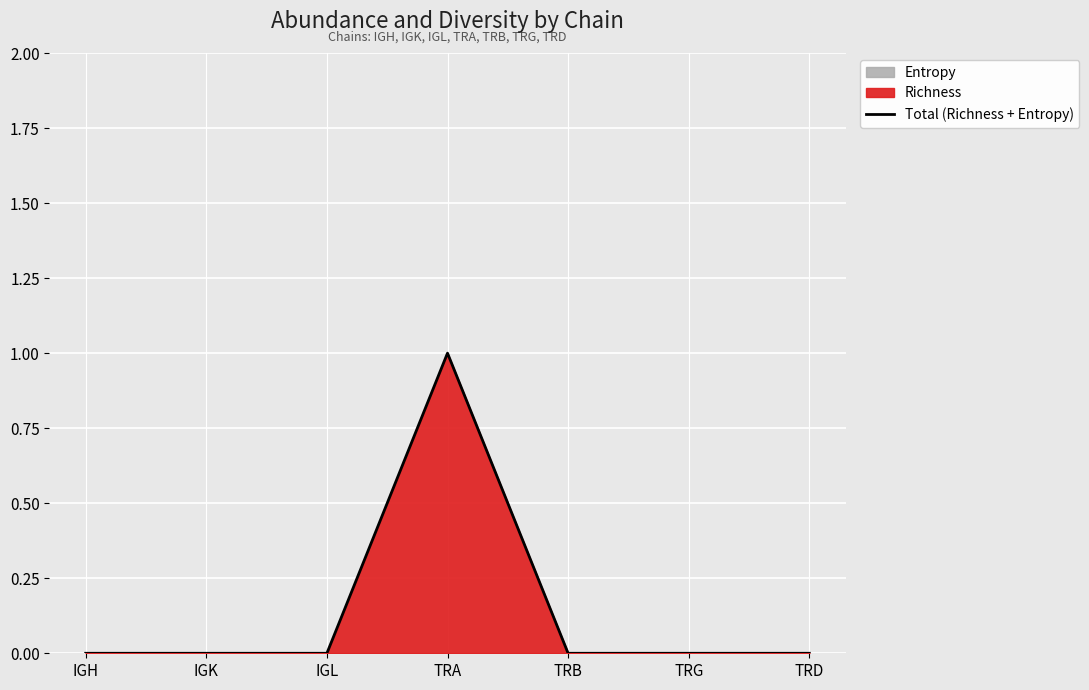

List the labels in order of value, largest first.

TRA, IGH, IGK, IGL, TRB, TRG, TRD